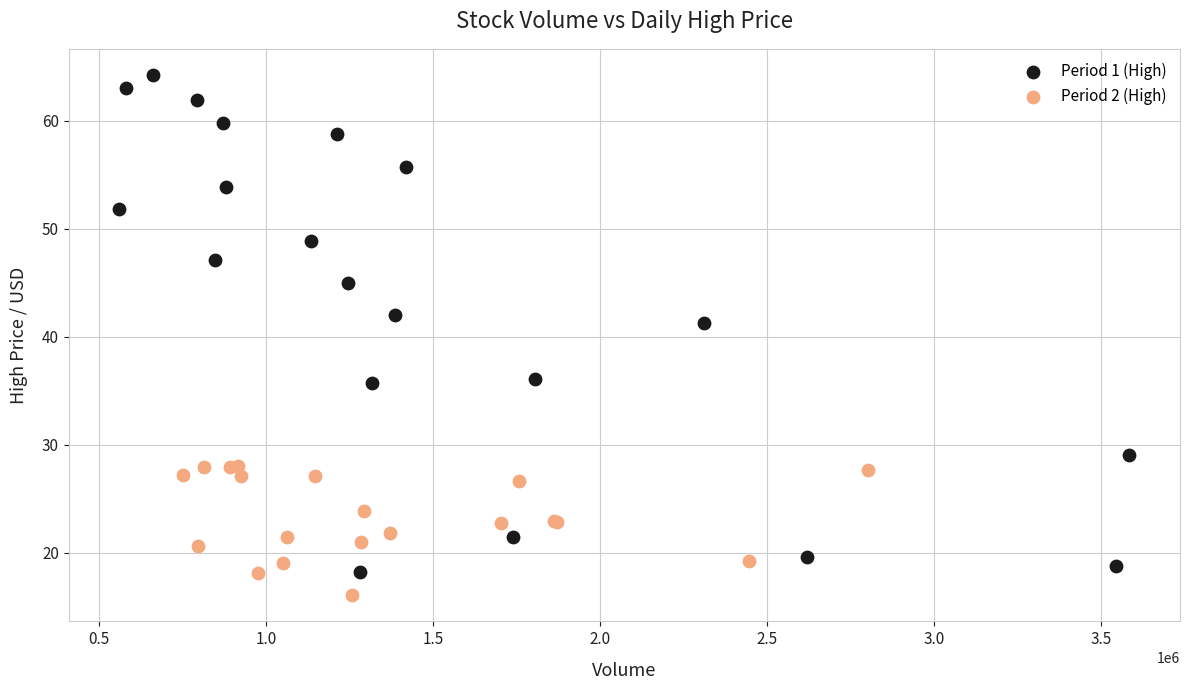

Which series contains the lowest Y value?

Period 2 (High)